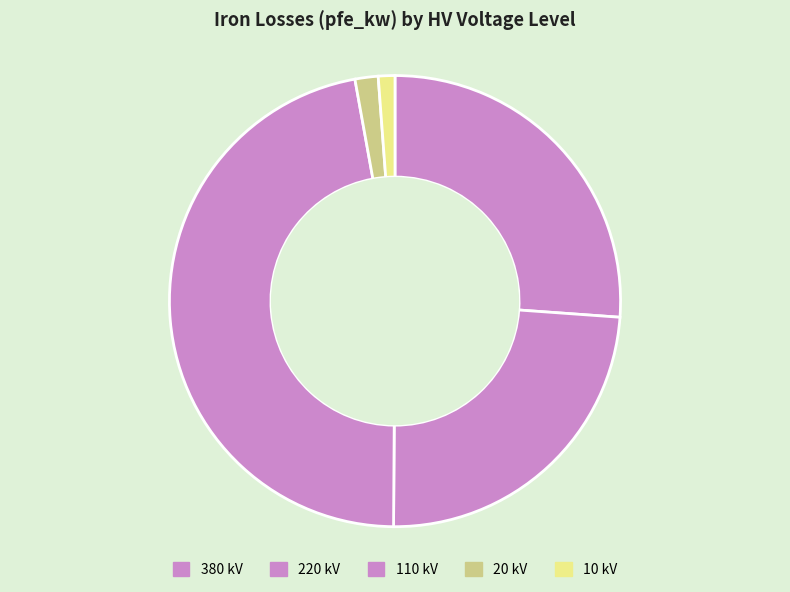

How many segments does this pie chart have?

5